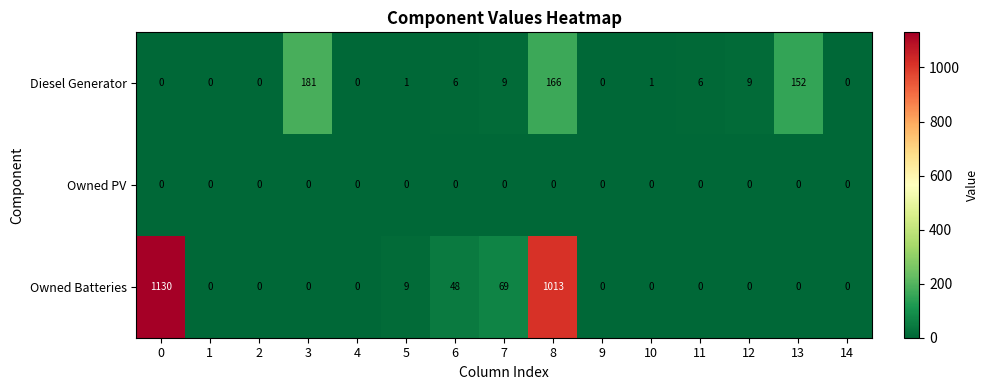

Which series has the largest range (max minus min)?

Owned Batteries